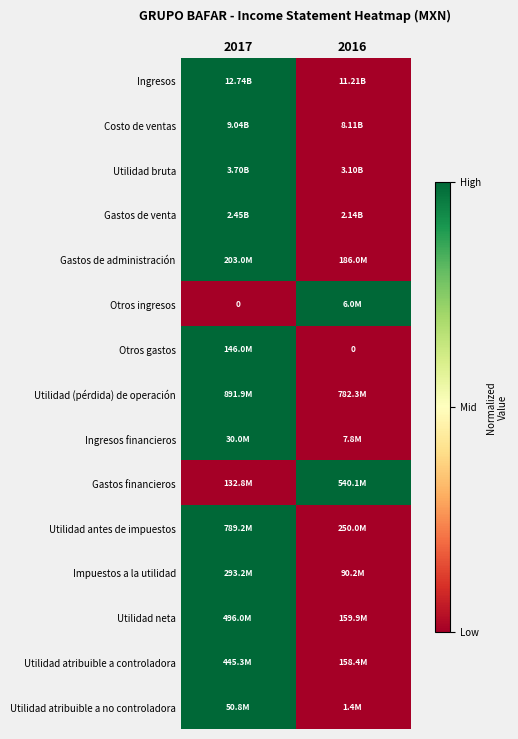

At how many categories does at least one series exceed 0?

2